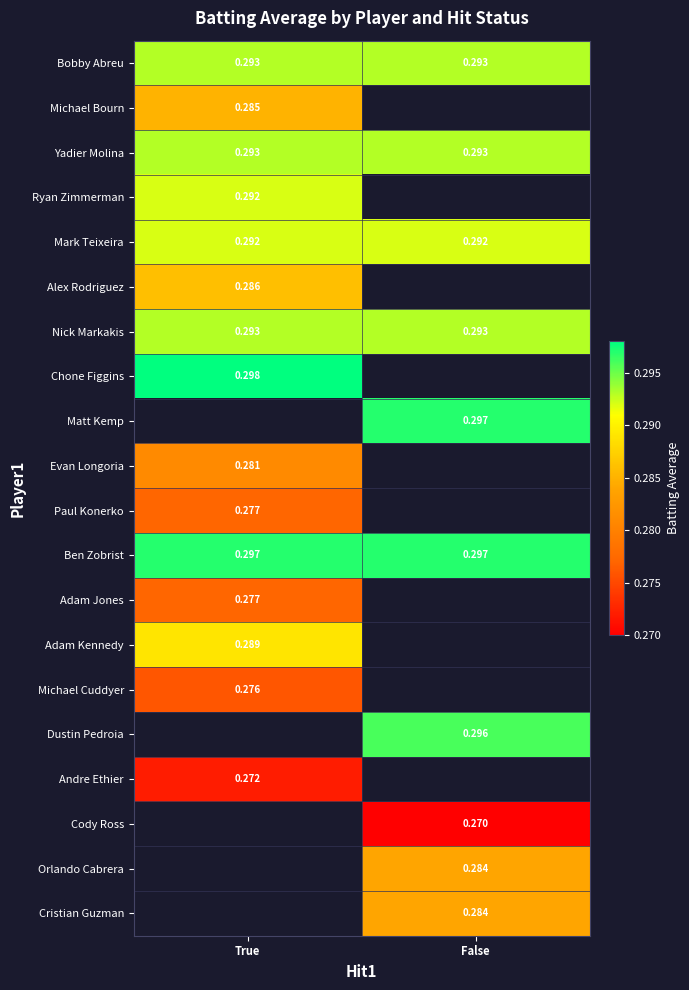

Is it true that Bobby Abreu equals 0.3 at False?

True